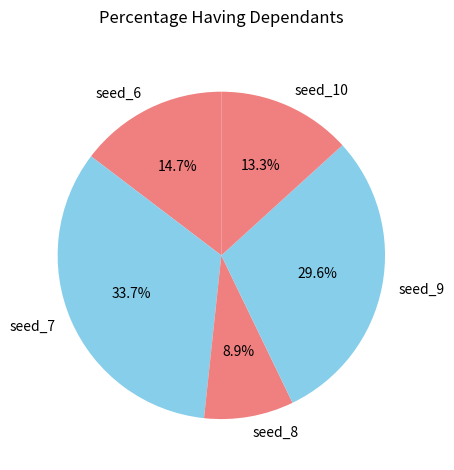

Does seed_9 represent more than half of the total?

No